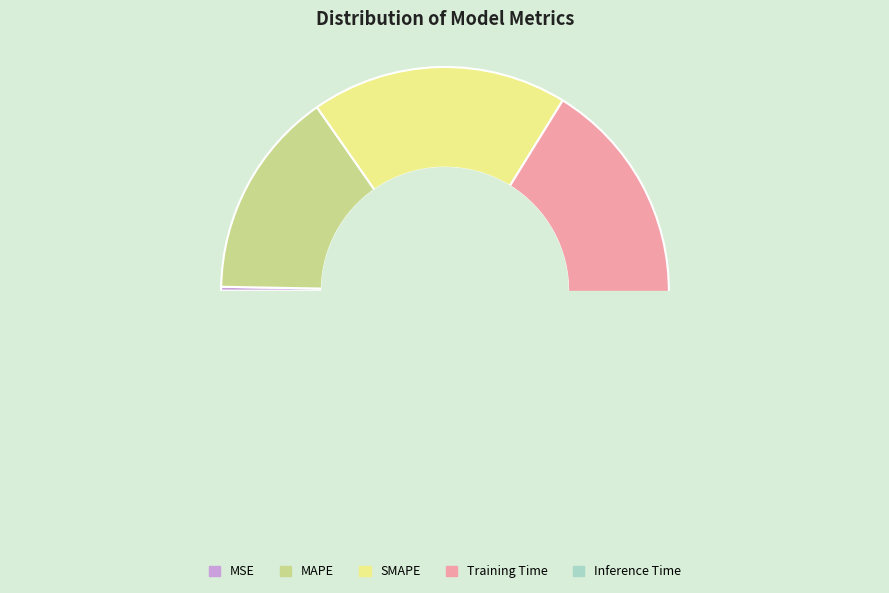

How many segments does this pie chart have?

5